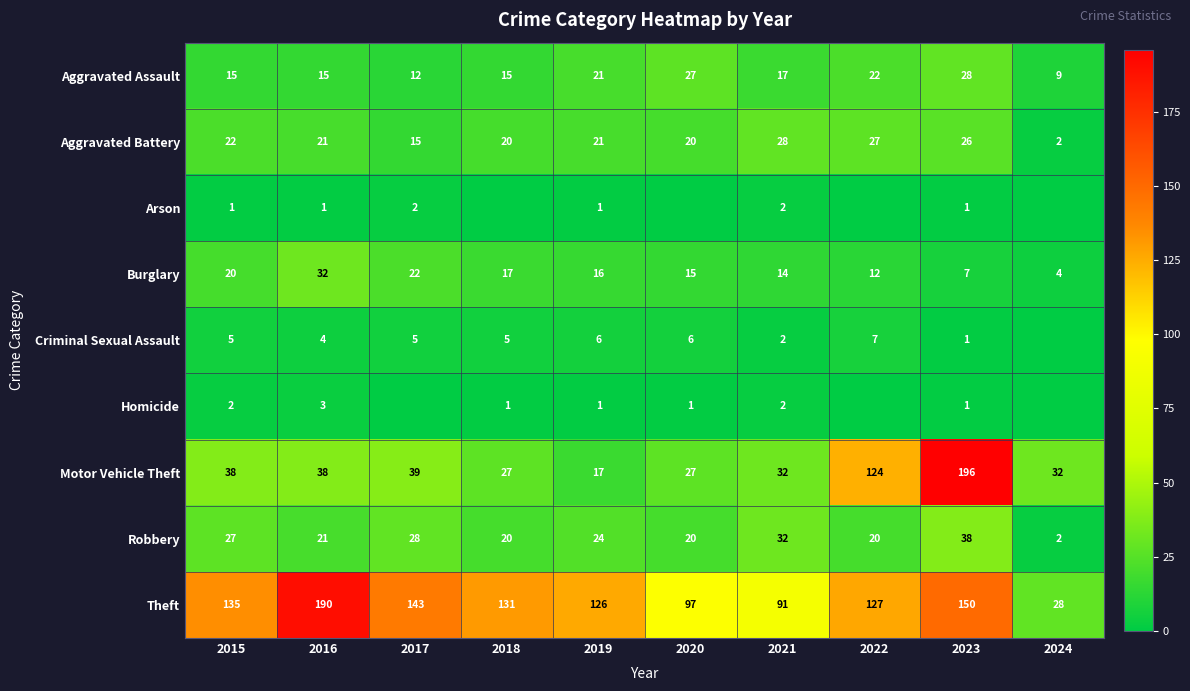

Which has a higher value, 2018 or 2022?

2022